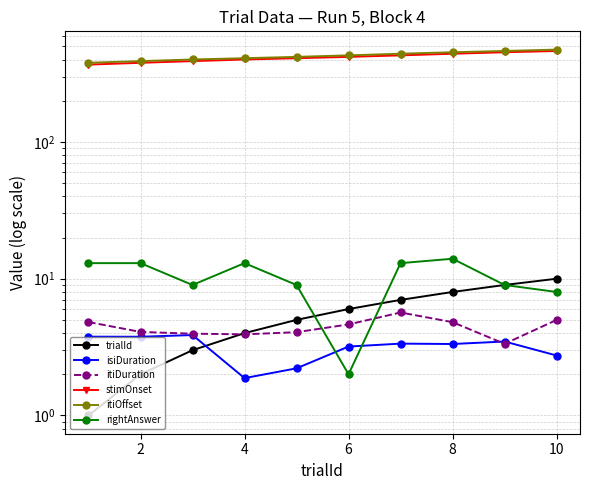

Rank the series at 8 from lowest to highest value.

isiDuration, itiDuration, trialId, rightAnswer, stimOnset, itiOffset